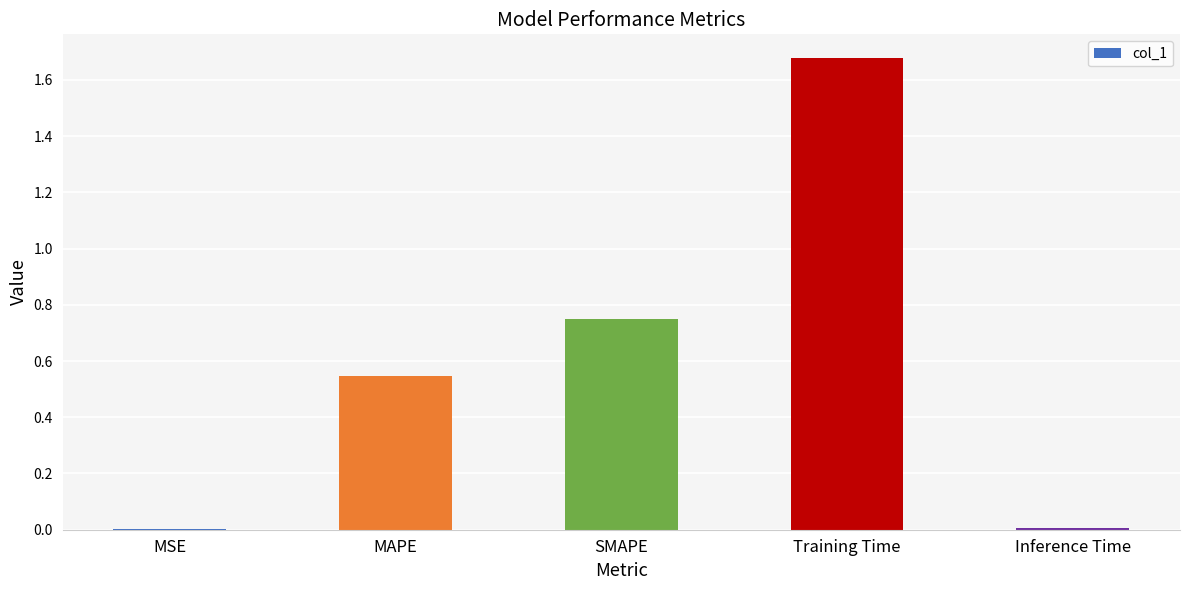

What is the sum of all values?

3.0